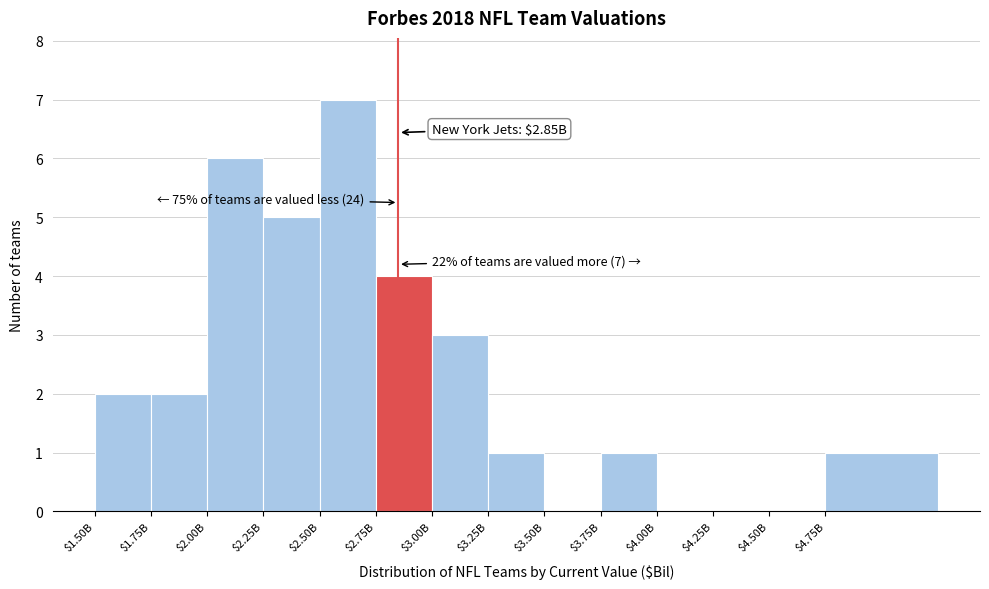

What is the greatest value displayed?

7